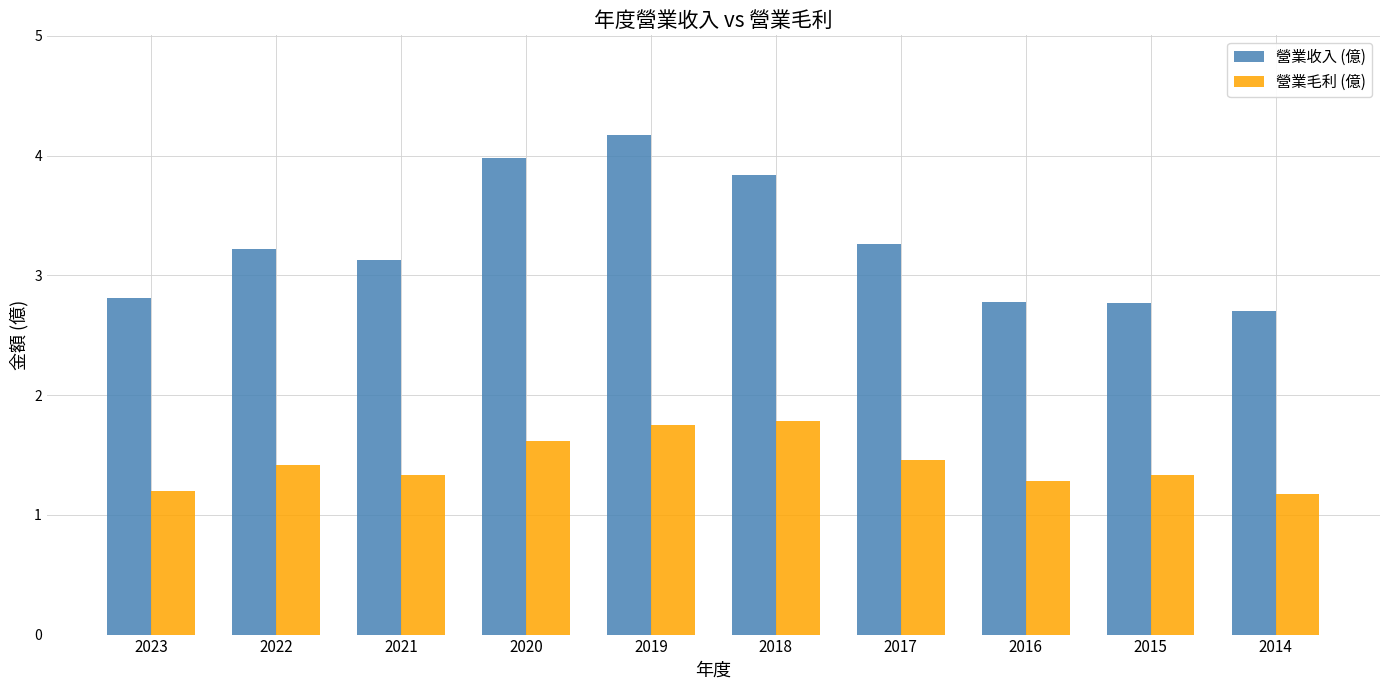

Reading right to left, transcribe all the data shown in this chart.

營業收入 (億): 2.7	2.8	2.8	3.3	3.8	4.2	4.0	3.1	3.2	2.8
營業毛利 (億): 1.2	1.3	1.3	1.5	1.8	1.8	1.6	1.3	1.4	1.2